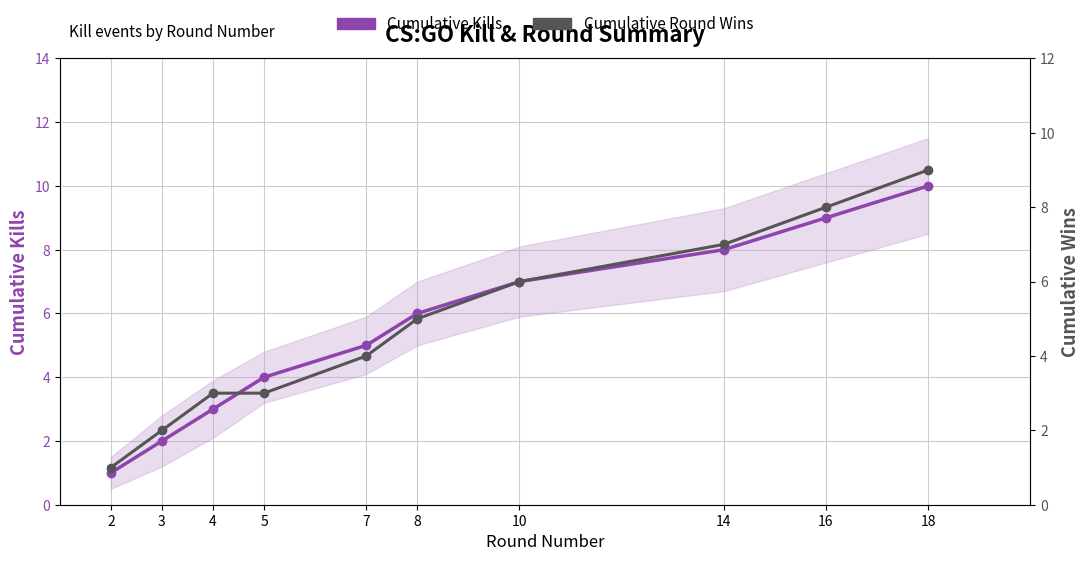

Which has a higher value, 14 or 2?

14